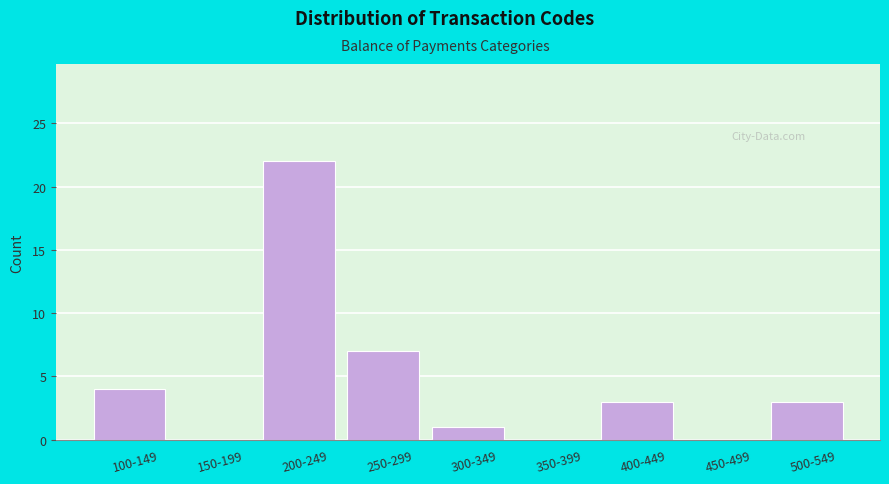

Reading right to left, transcribe all the data shown in this chart.

500-549=3	450-499=0	400-449=3	350-399=0	300-349=1	250-299=7	200-249=22	150-199=0	100-149=4